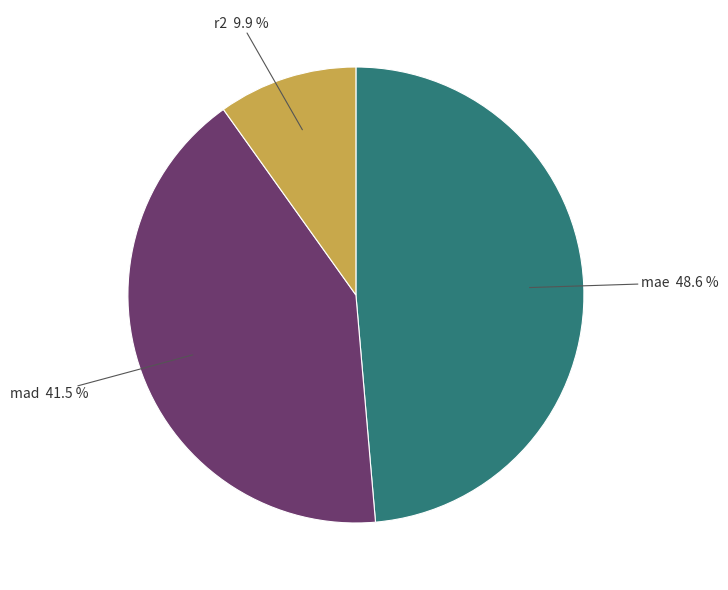

Is there any slice that represents more than half of the pie?

No